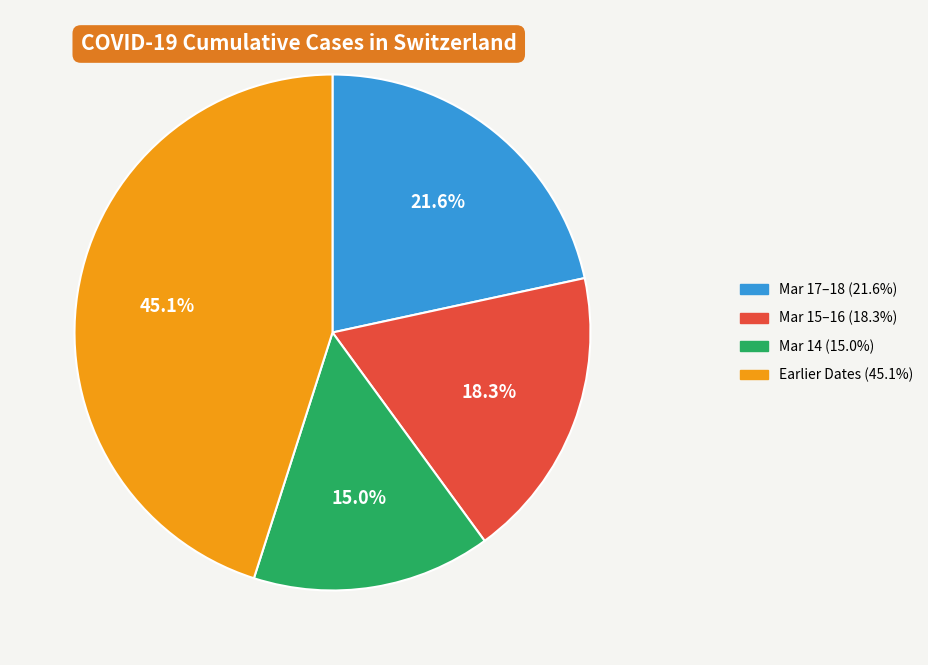

Is there a majority slice in this chart?

No